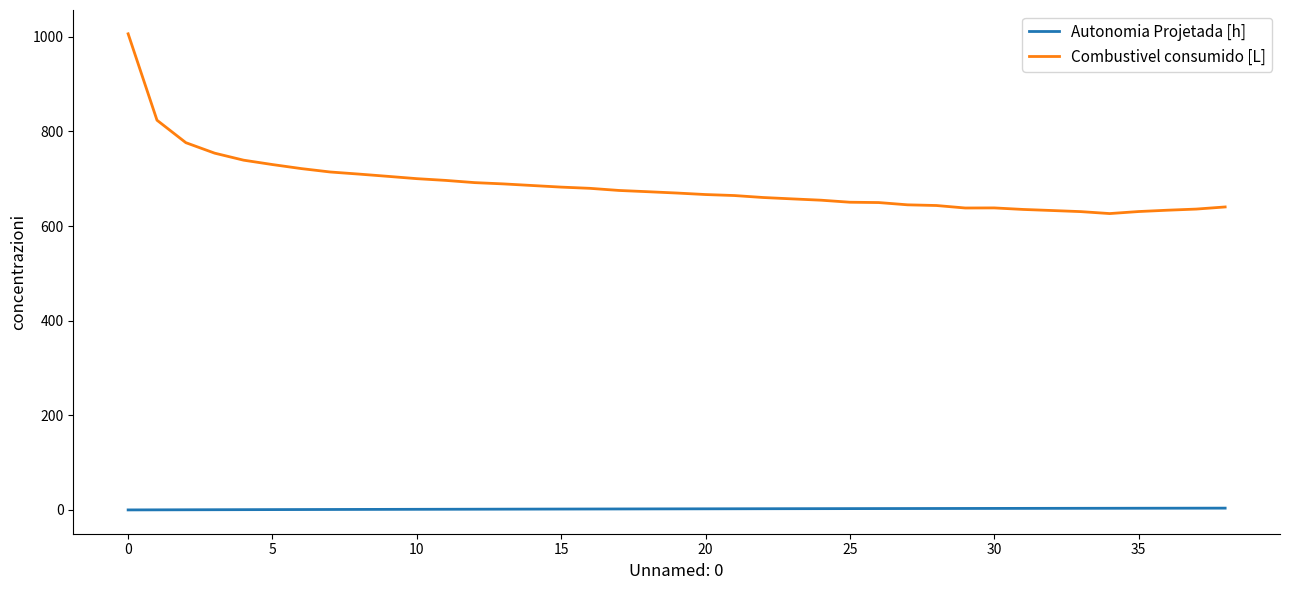

Which series has the widest spread of values?

Combustivel consumido [L]